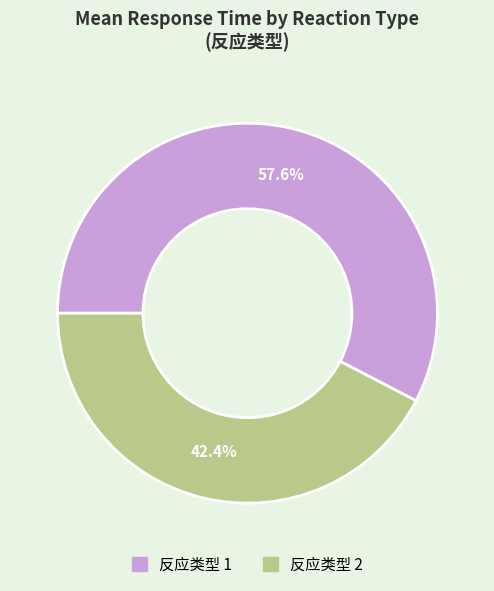

Is there any slice that represents more than half of the pie?

Yes